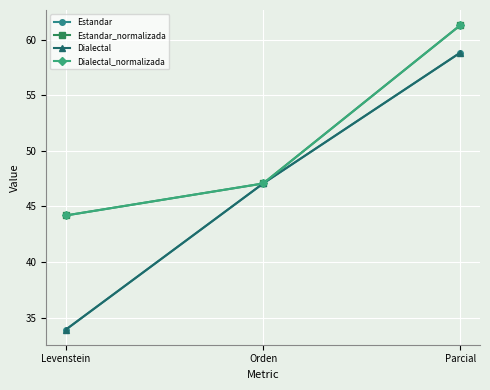

Which series has the largest range (max minus min)?

Estandar